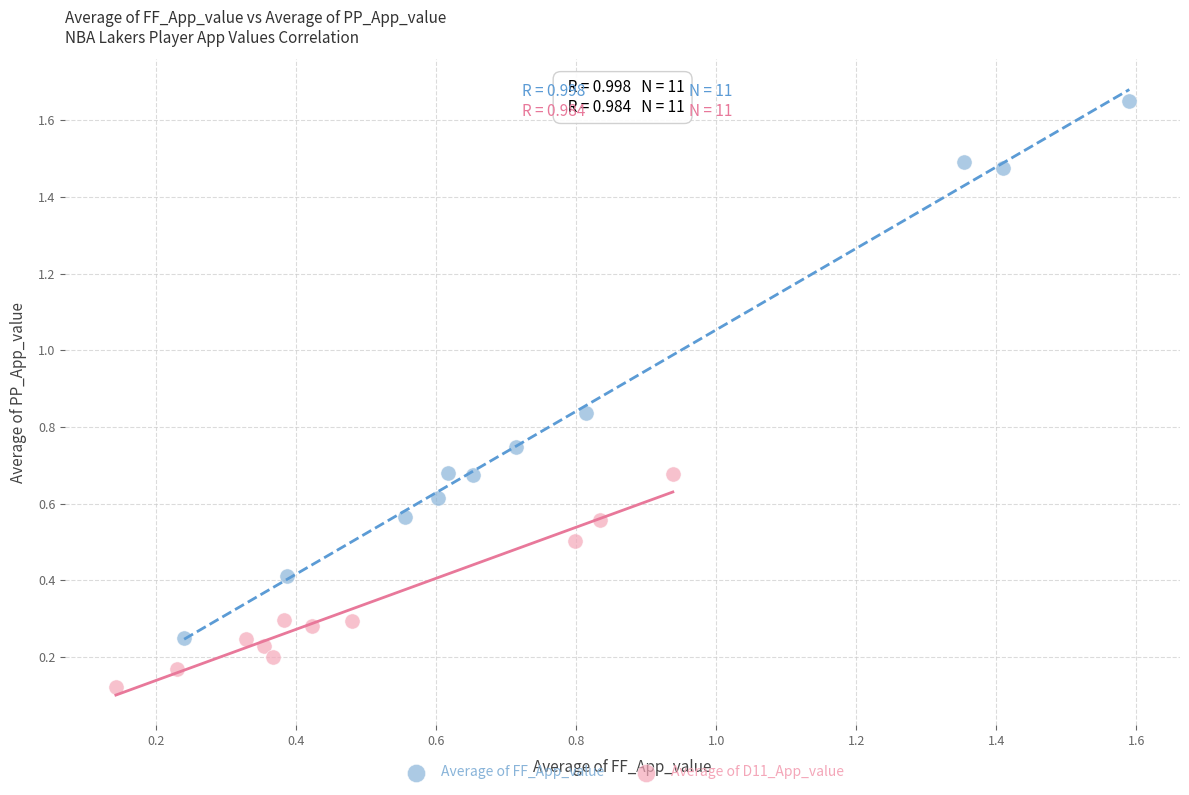

Which series contains the highest Y value?

Average of FF_App_value